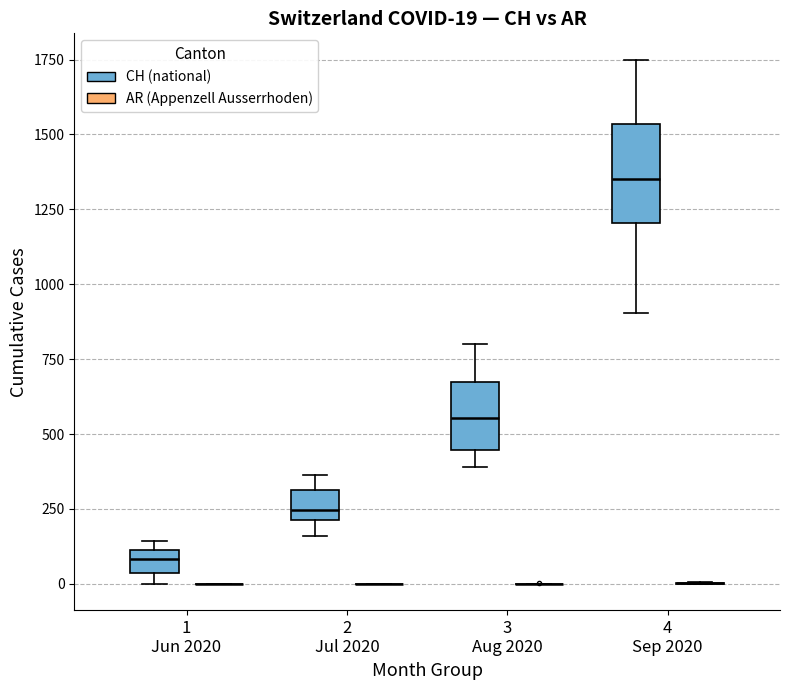

Which box is the tallest, from its lower edge to its upper edge?

4 Sep 2020 (CH (national))